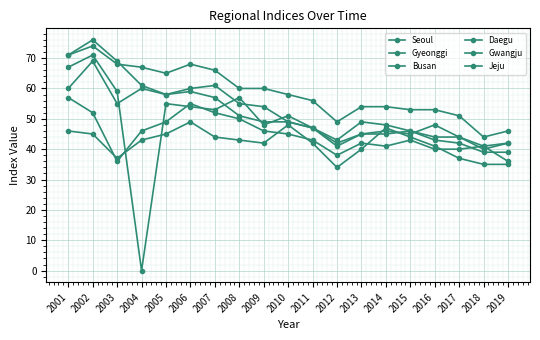

Does the chart have visible grid lines?

Yes